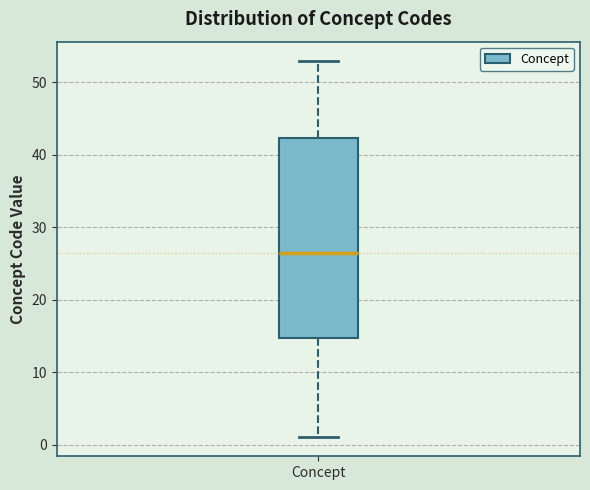

Transcribe this box plot: give where the median line is, the range the box spans, and where the two whiskers end, as read against the y-axis. The values are not printed on the chart, so give them approximately, as read against the axis.

median 27, box 15 to 42, whiskers 1 to 53